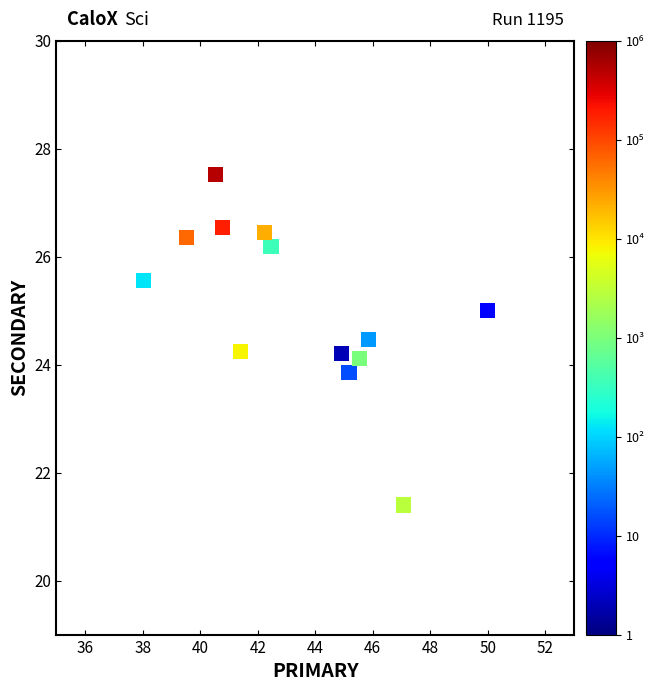

What is the range of Y values (max minus min)?

6.1